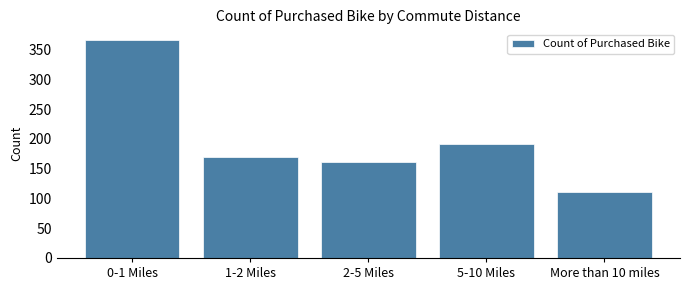

Reading left to right, transcribe all the data shown in this chart.

0-1 Miles=366	1-2 Miles=169	2-5 Miles=162	5-10 Miles=192	More than 10 miles=111